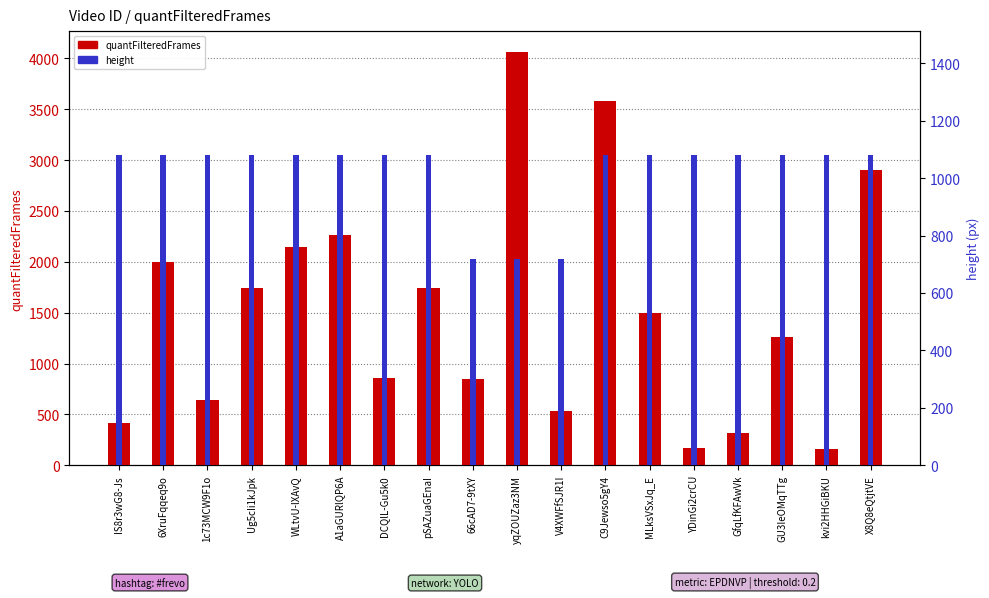

What is the label of the 14th bar from the right?

WLtvU-lXAvQ